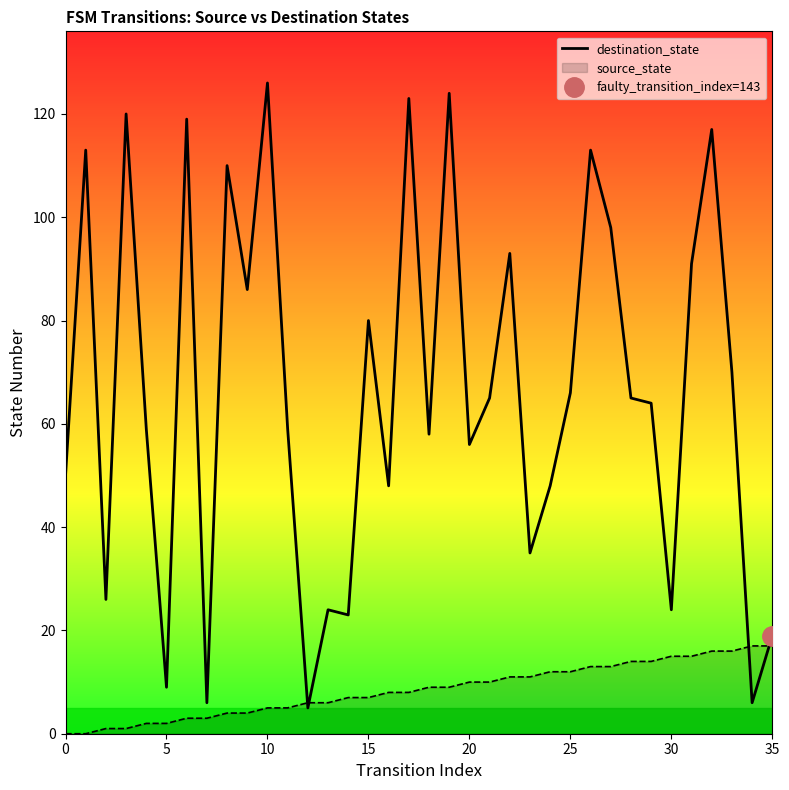

Reading left to right, list all the values displayed in this chart.

50	113	26	120	59	9	119	6	110	86	126	59	5	24	23	80	48	123	58	124	56	65	93	35	48	66	113	98	65	64	24	91	117	70	6	19